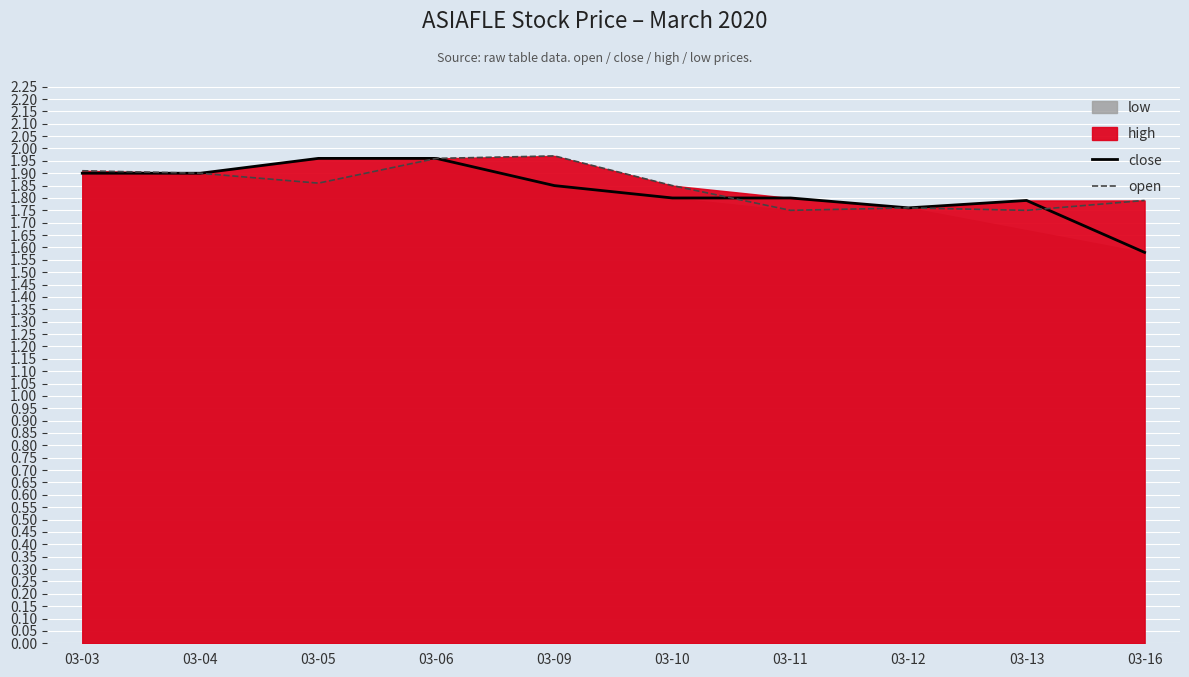

The value of open at 03-03 is 1.9. True or false?

True